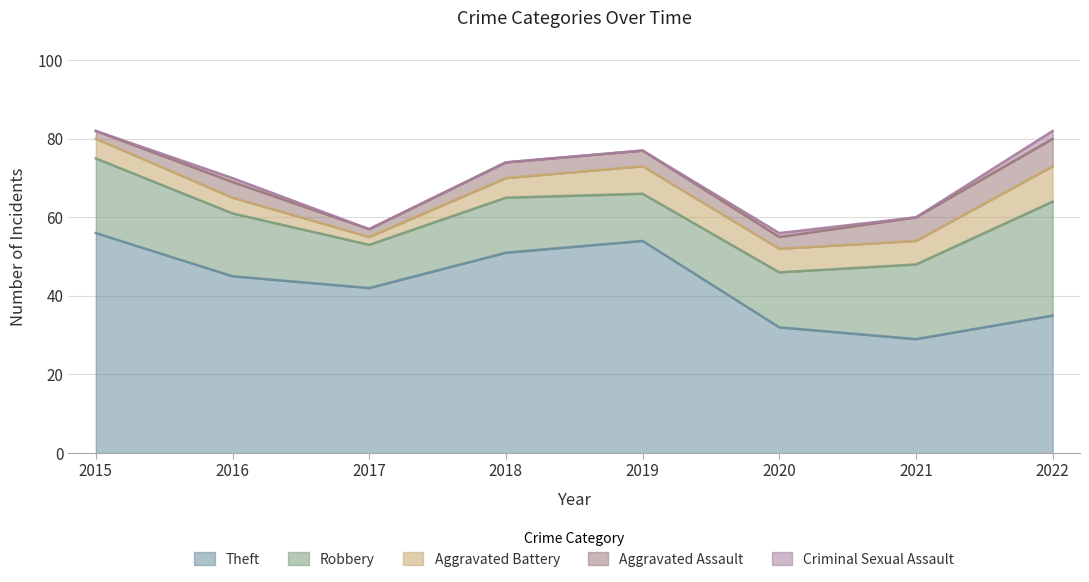

True or false: Theft and Robbery cross at least once.

False